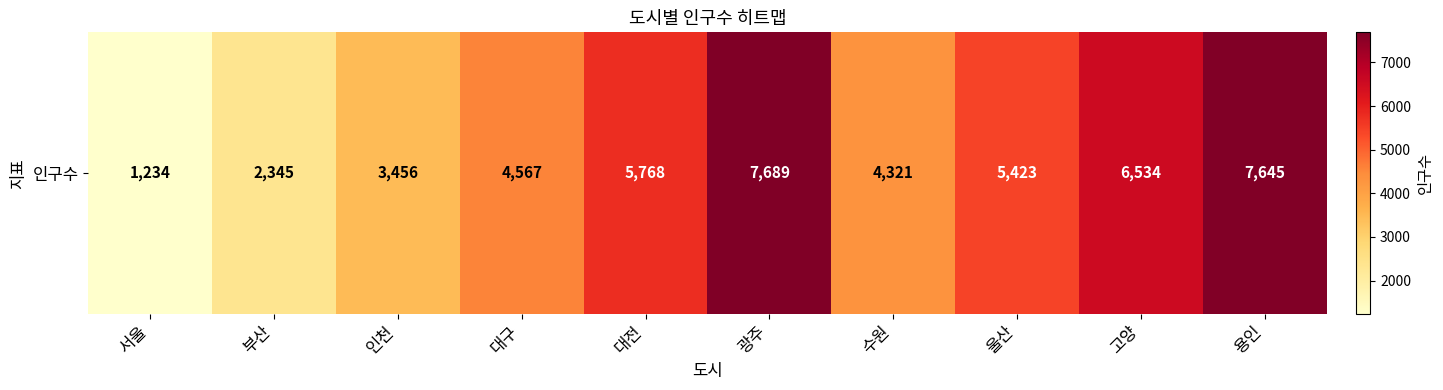

What is the difference between the values at 서울 and 인천?

2222